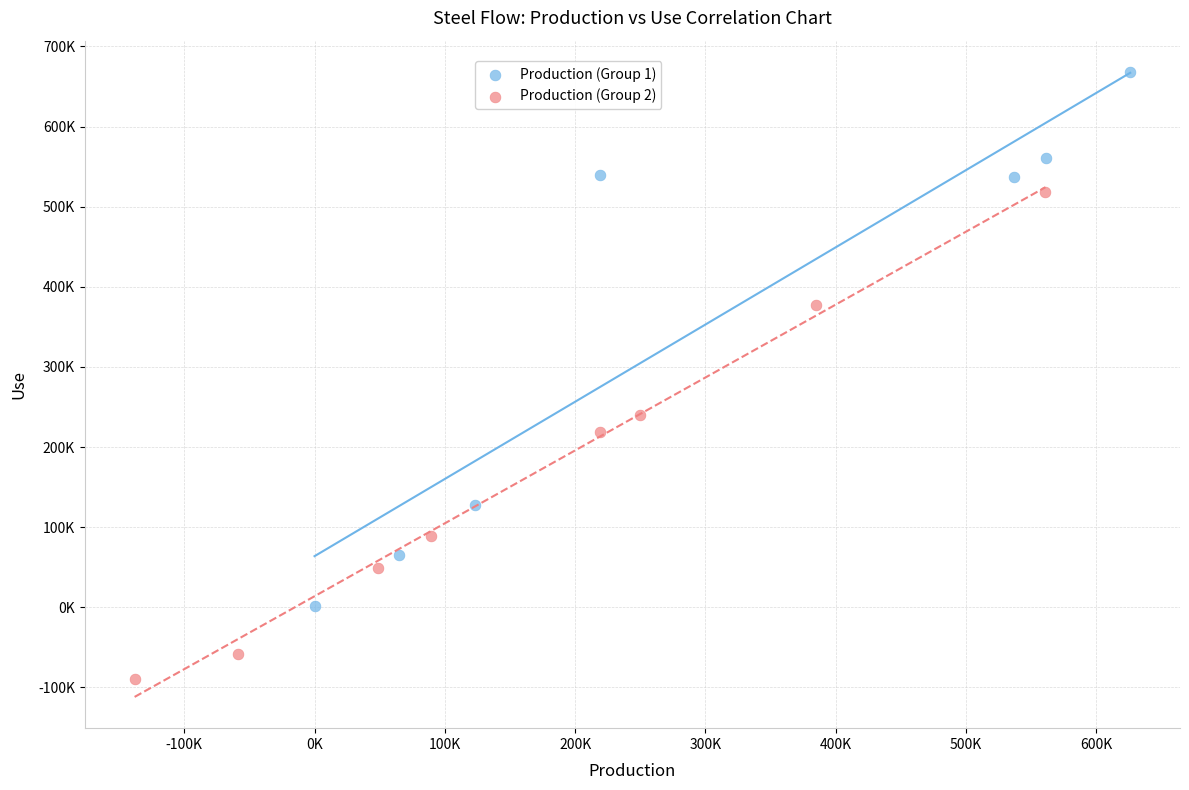

What are all the series names shown in the legend?

Production (Group 1), Production (Group 2)